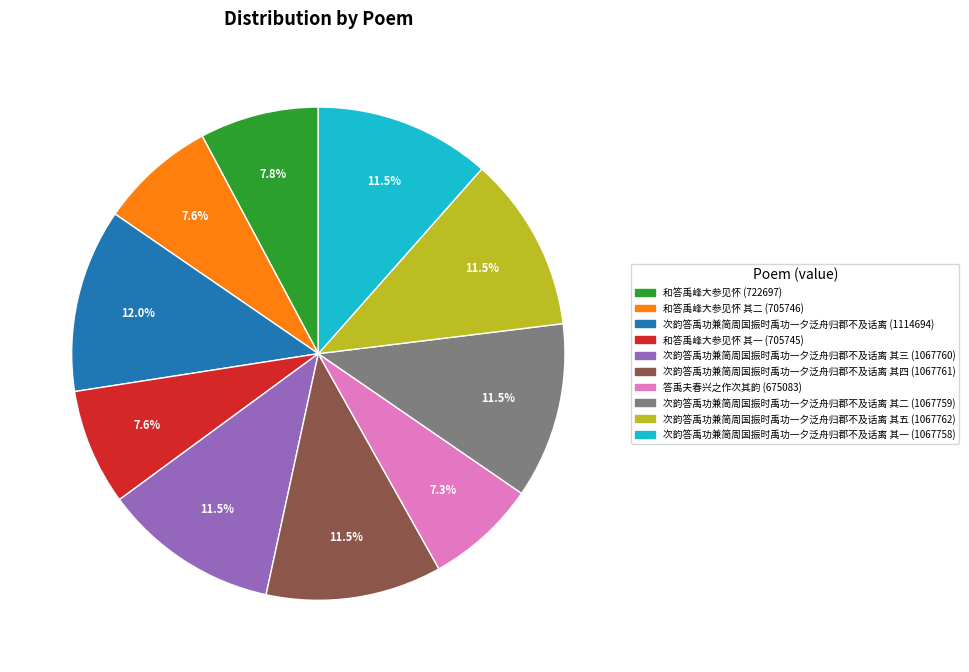

Is there a majority slice in this chart?

No